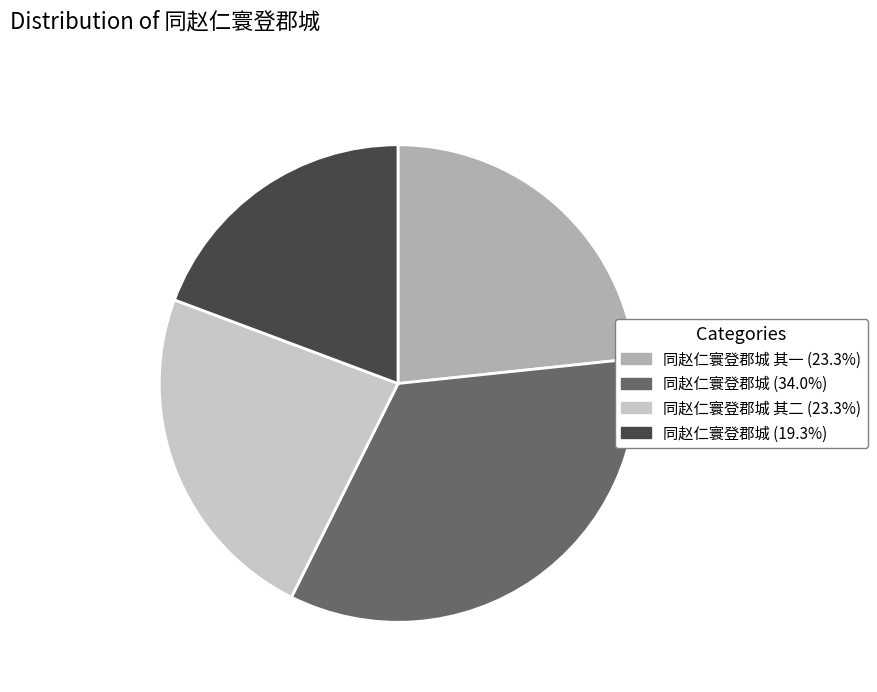

Is there any slice that represents more than half of the pie?

No